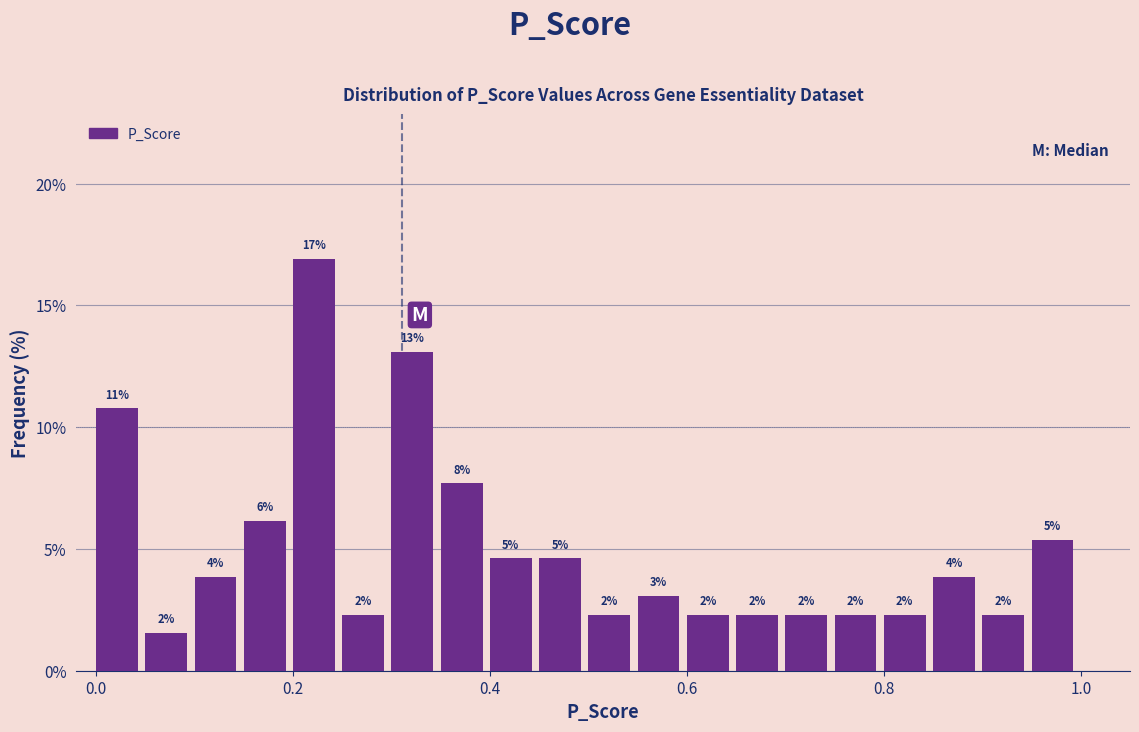

Around what value on the x-axis is the tallest bar? Give the approximate position of its centre, as read against the axis.

0.22